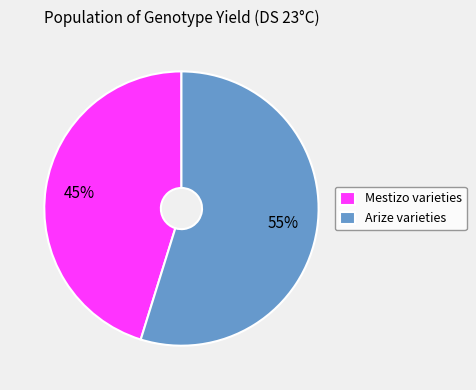

True or false: Mestizo varieties accounts for 45% of the total.

True